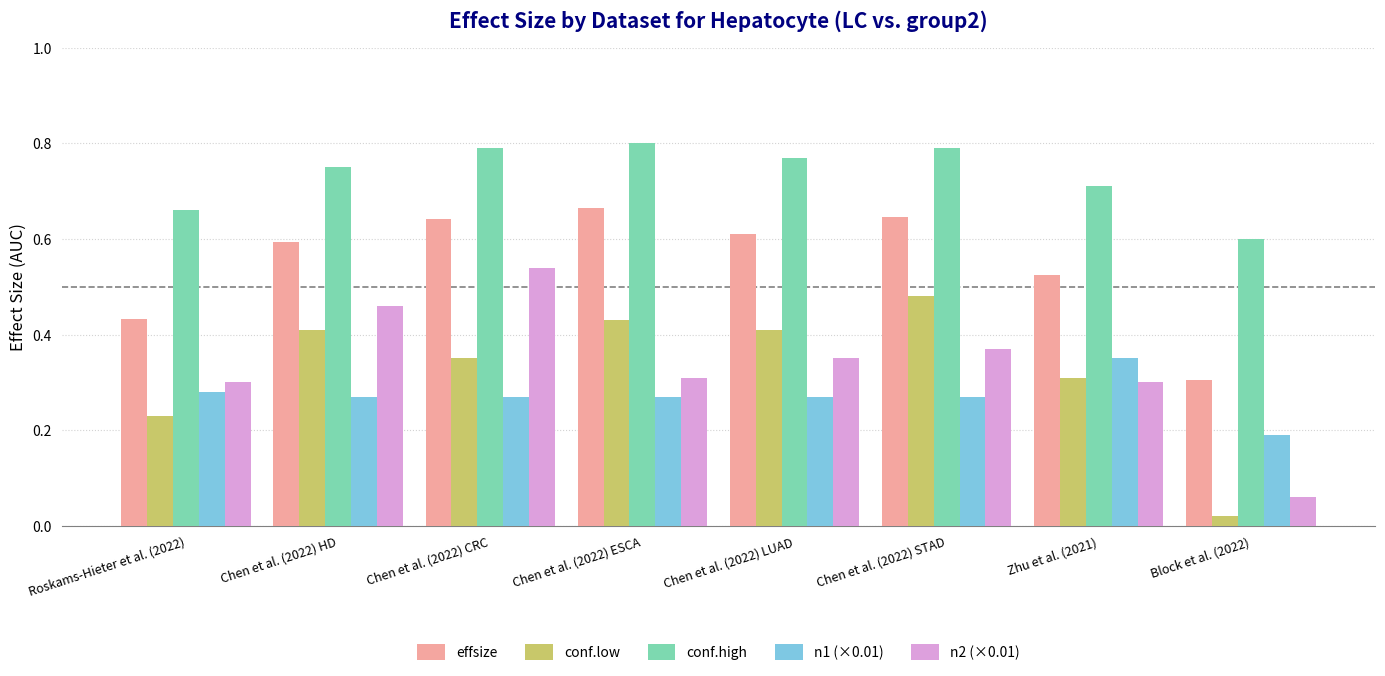

Count the n1 (×0.01) values in the range 0 to 1.

8